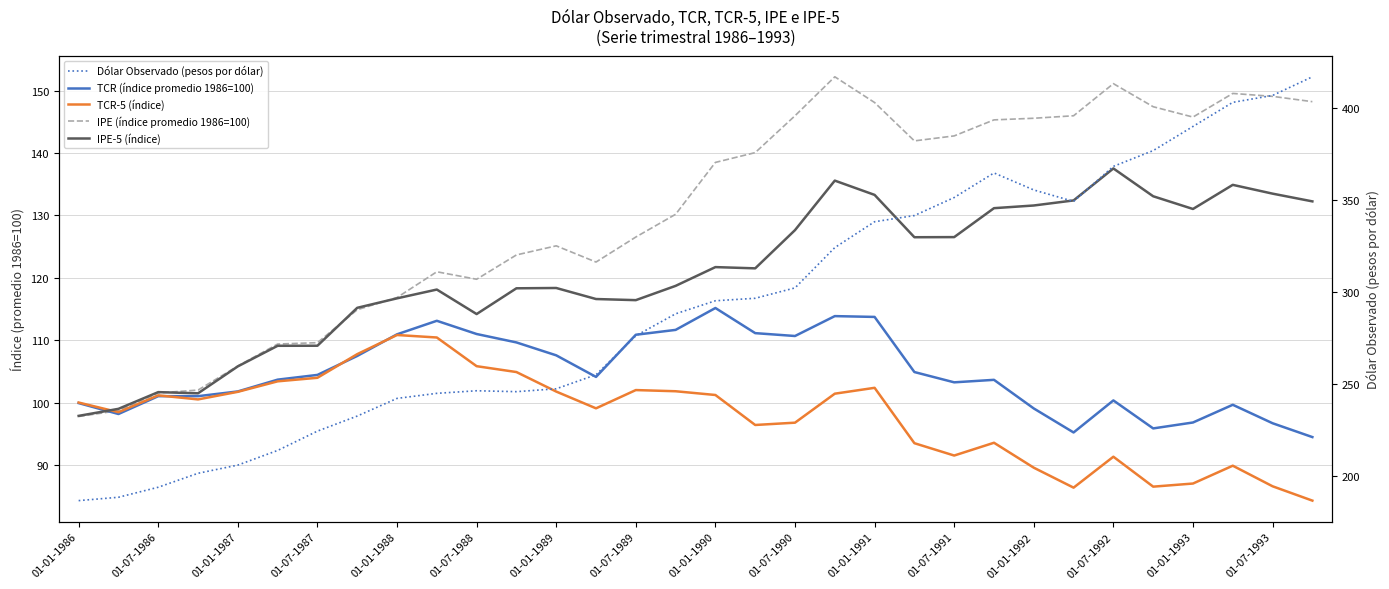

True or false: Dólar Observado (pesos por dólar) and IPE-5 (índice) intersect in this chart.

False